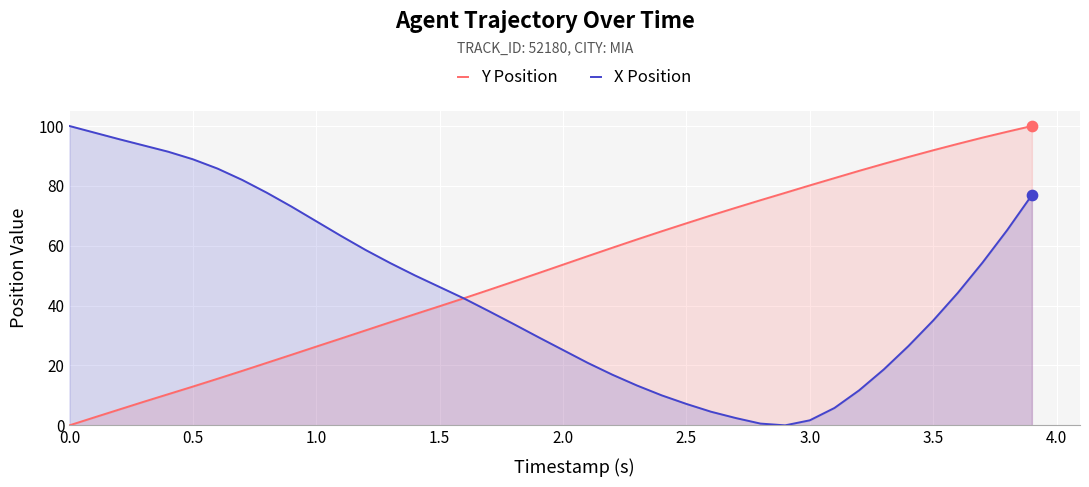

Which series contains the highest Y value?

Y Position